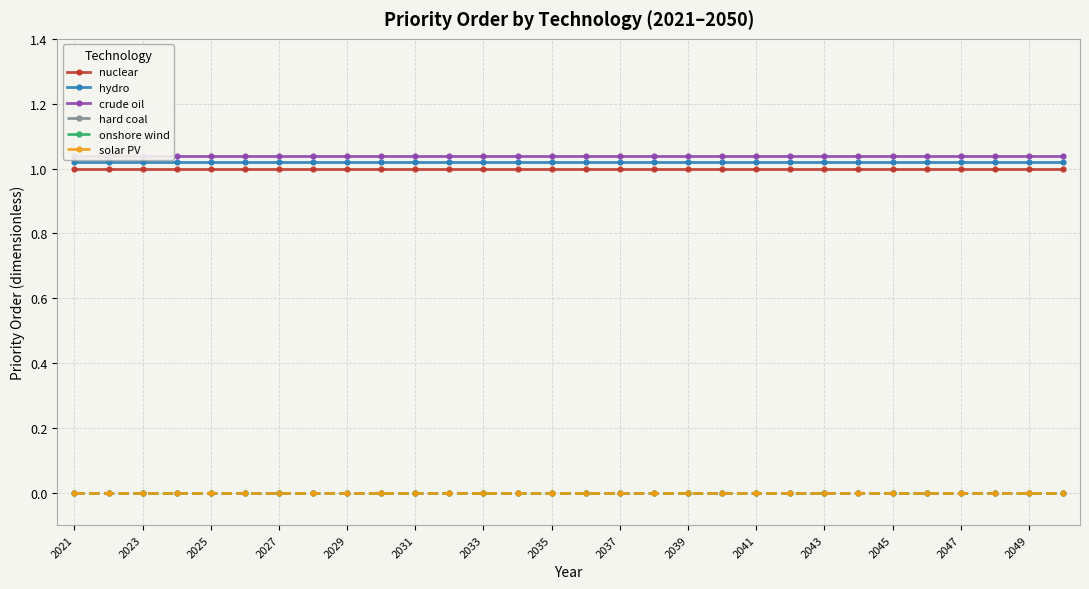

At which category is the sum across all series the highest?

2021